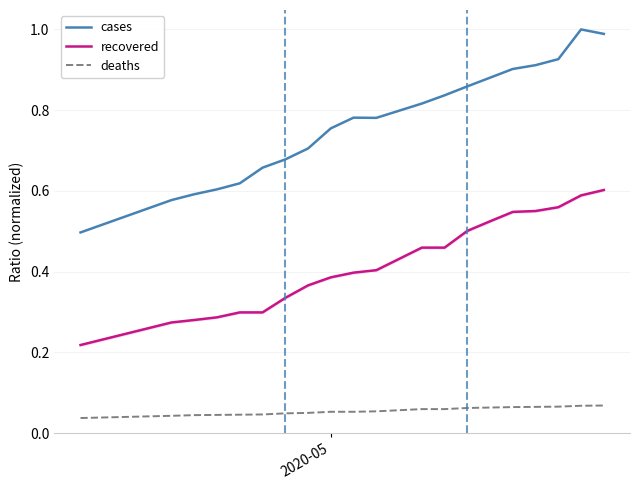

True or false: deaths and cases cross at least once.

False